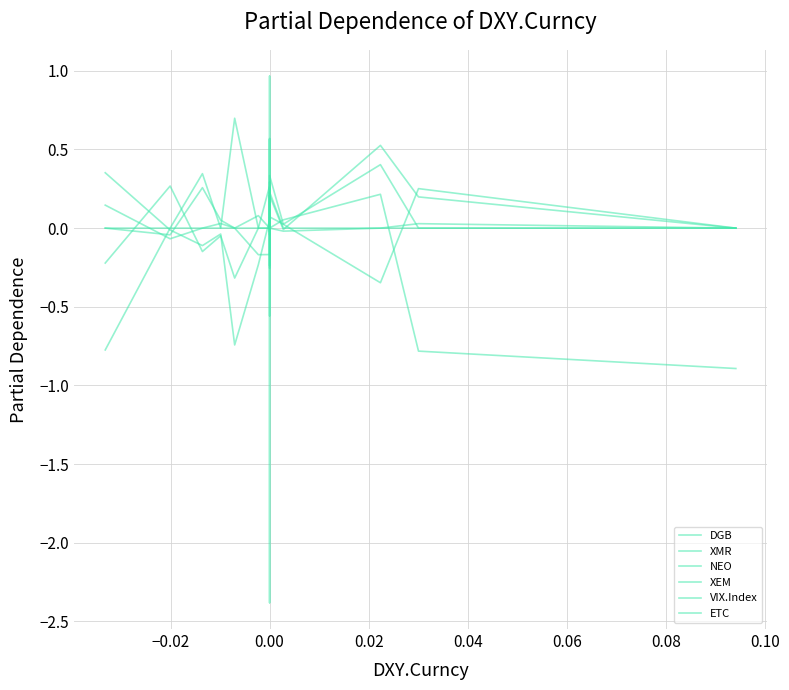

True or false: ETC has a value of -0.6 at 17.

False